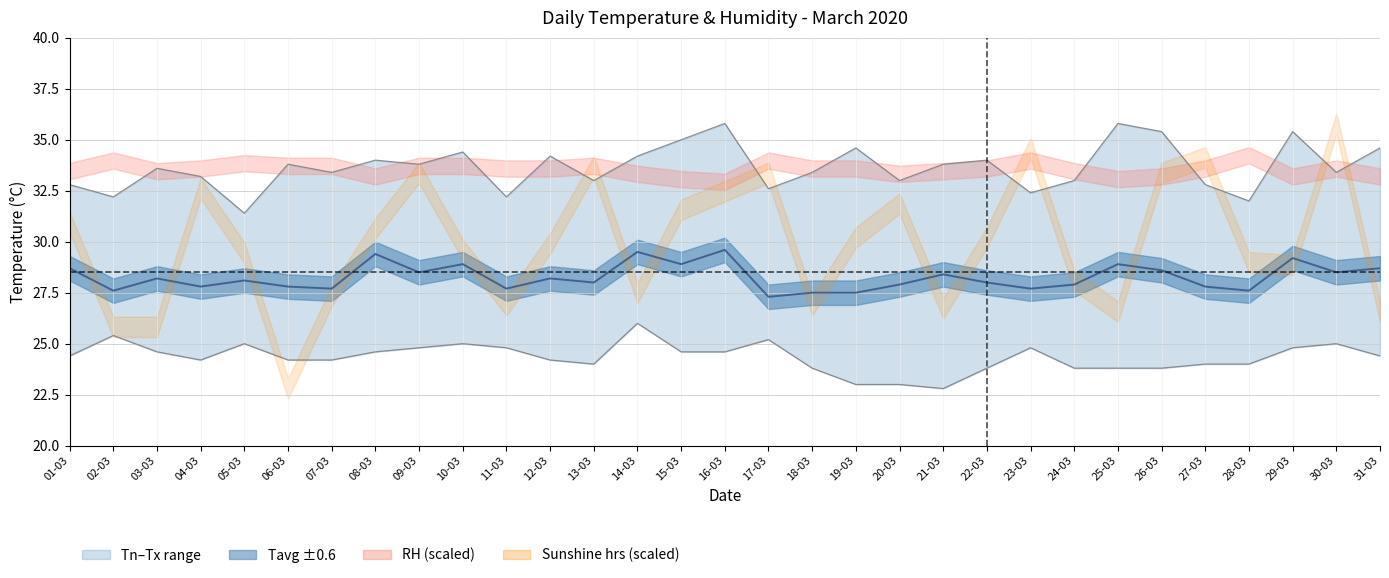

Which series has the widest spread of values?

Tx